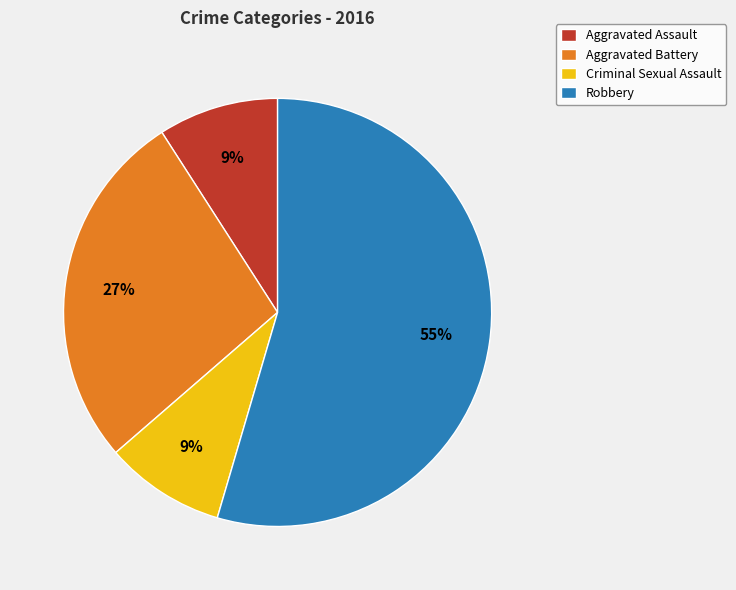

Do Robbery and Criminal Sexual Assault together represent more than half of the pie?

Yes